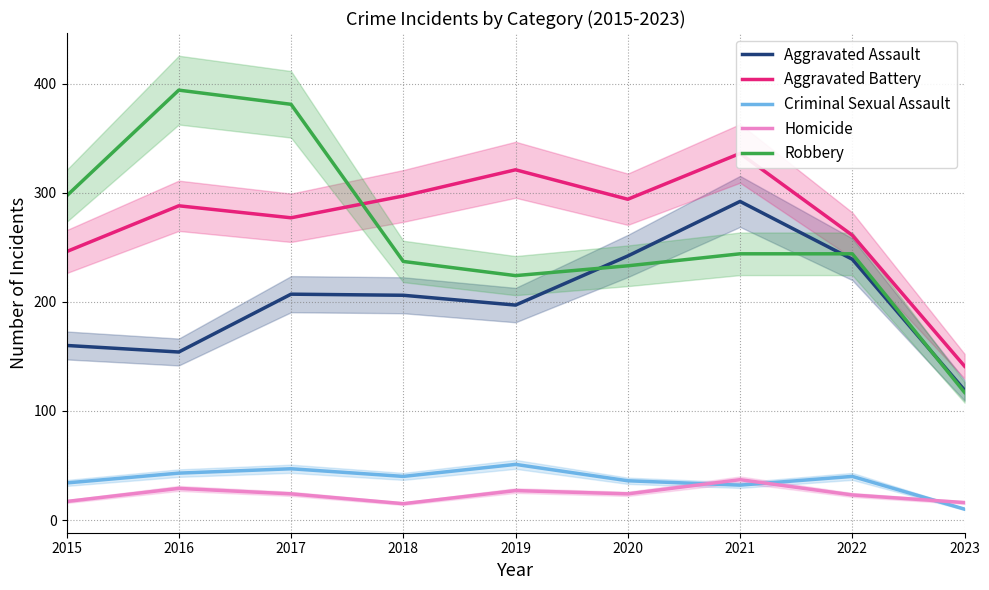

At which category does the chart reach its minimum across all series?

2023